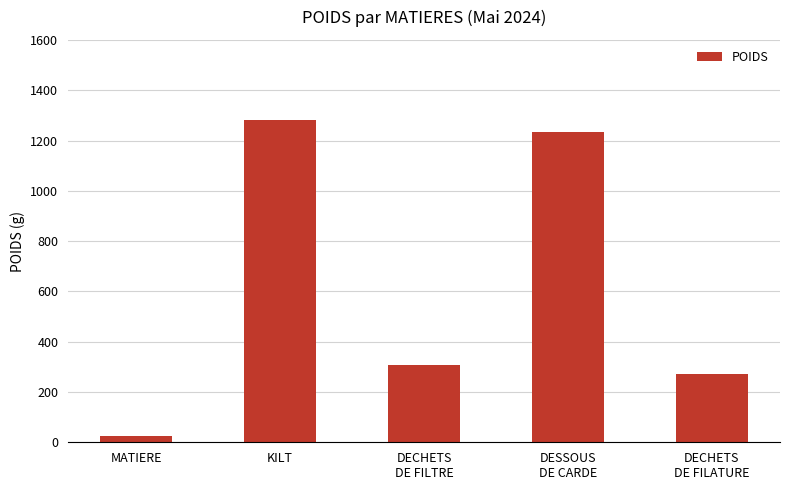

What is the label of the 3rd bar from the right?

DECHETS
DE FILTRE